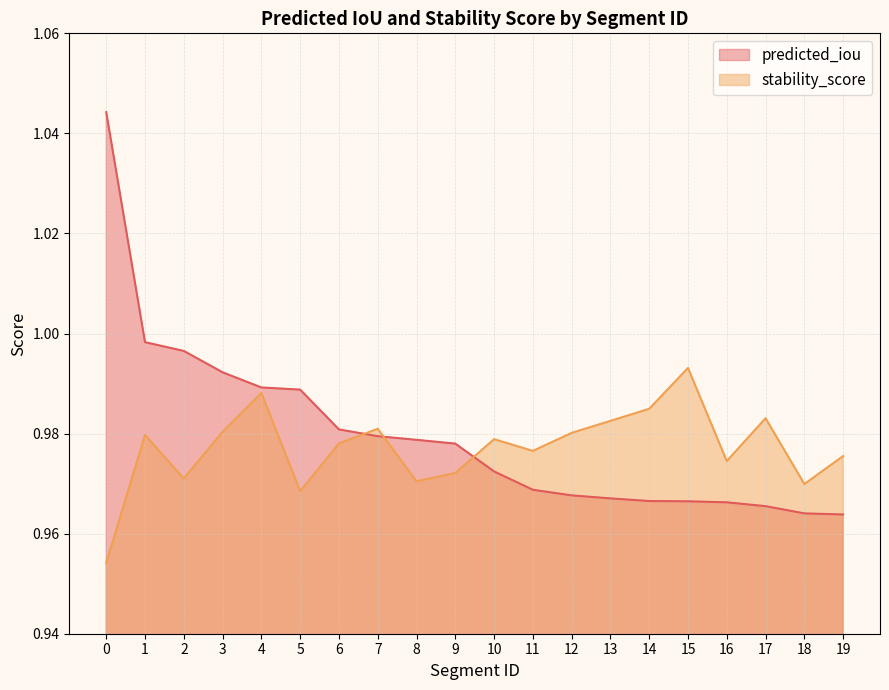

What is the sum of all stability_score values?

19.5